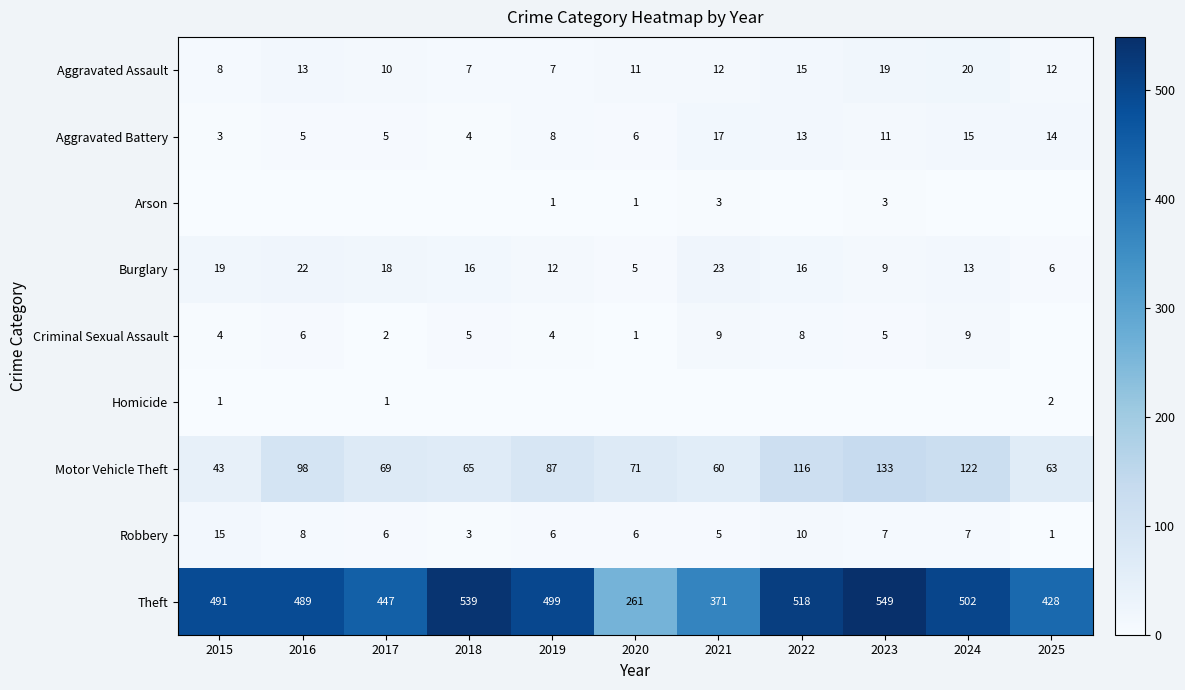

Count the number of data series in this chart.

9